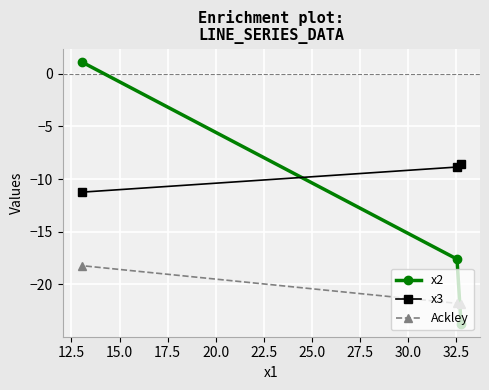

How many data points in x2 are above -17?

1